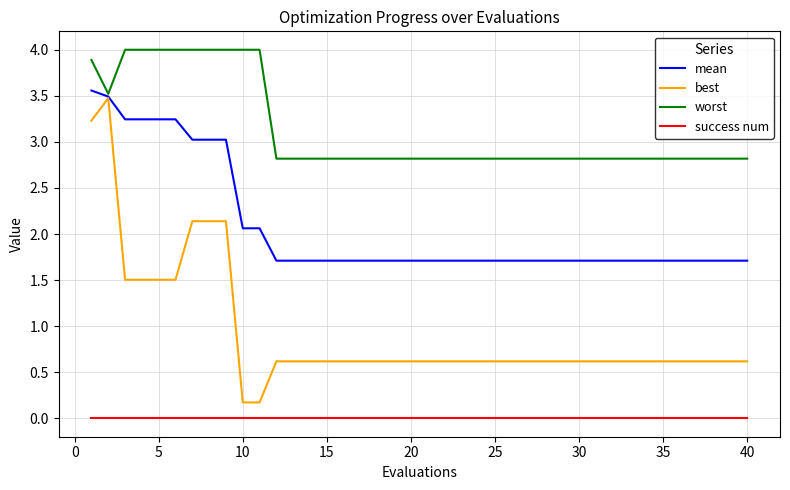

Which series has the largest range (max minus min)?

best